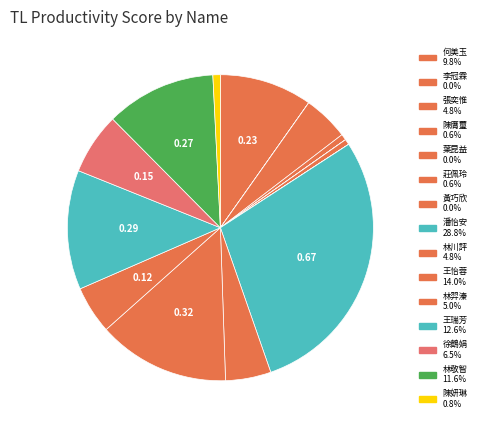

What percentage is NOT represented by 潘怡安?

71.2%